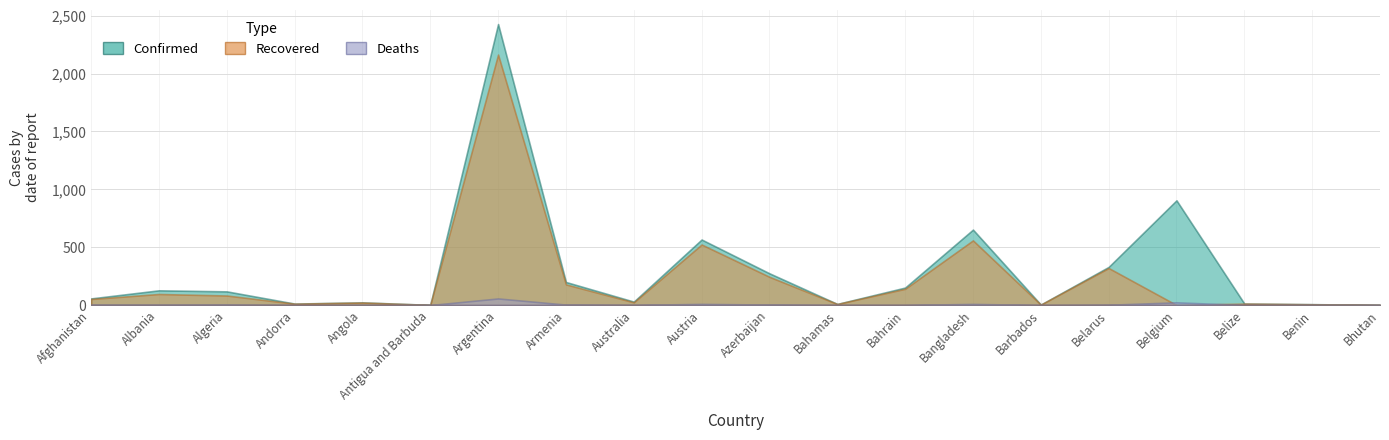

What is the approximate value of Confirmed at Argentina?

2428029